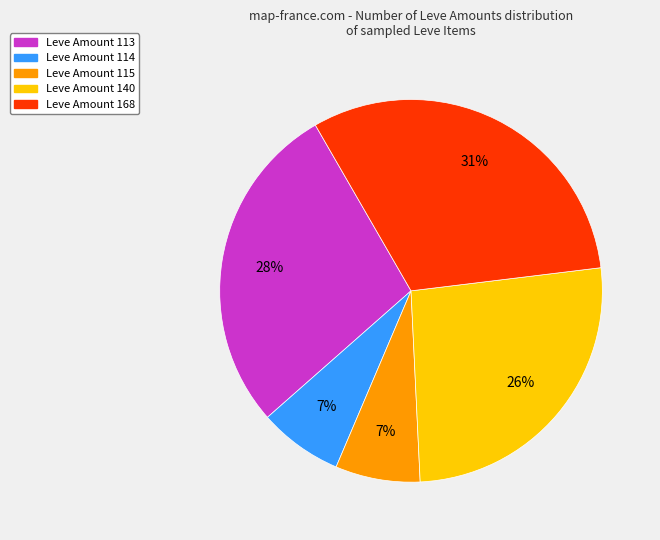

To the nearest percent, what is the average slice percentage?

20%